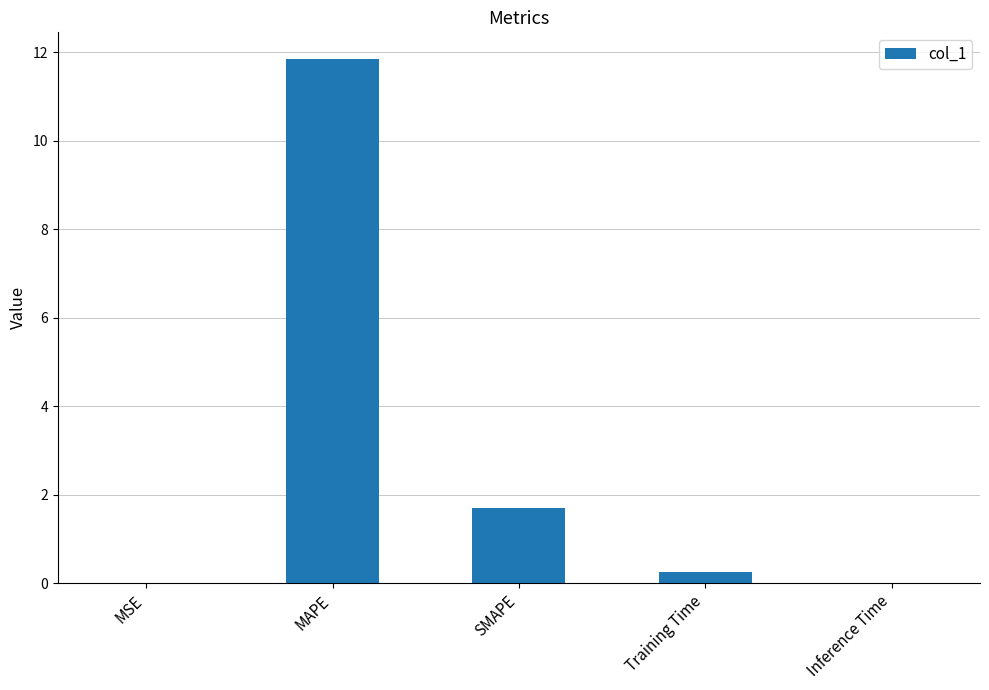

Where is the data nearest to the value 5?

SMAPE